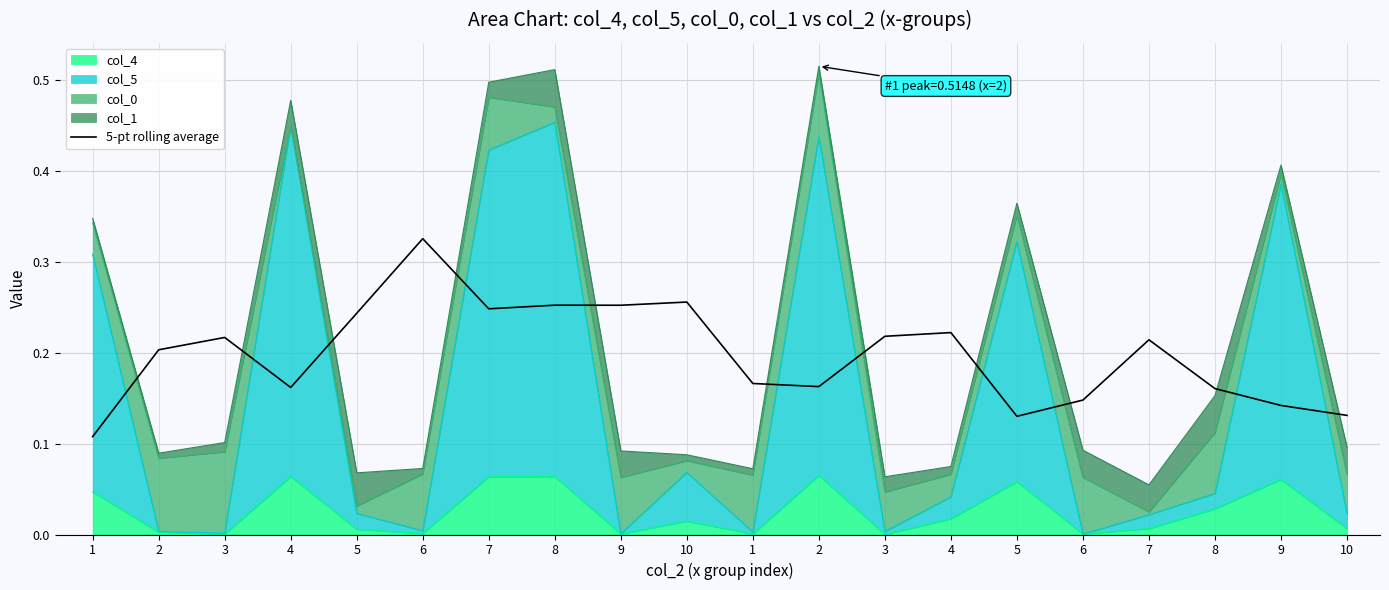

Reading right to left, list all the values displayed in this chart.

0.1	0.1	0.2	0.2	0.1	0.1	0.2	0.2	0.2	0.2	0.3	0.3	0.3	0.2	0.3	0.2	0.2	0.2	0.2	0.1